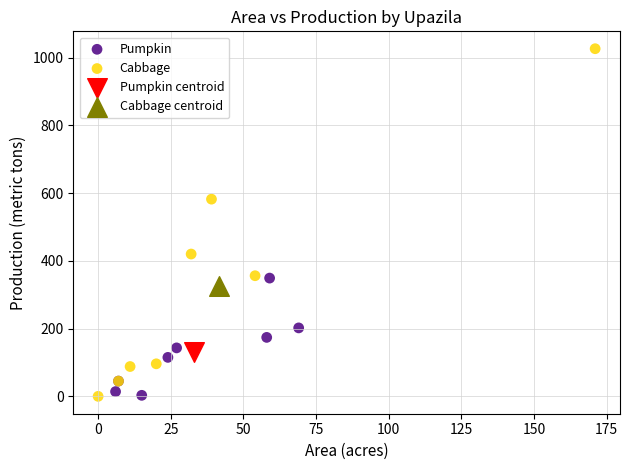

Which series contains the highest Y value?

Cabbage